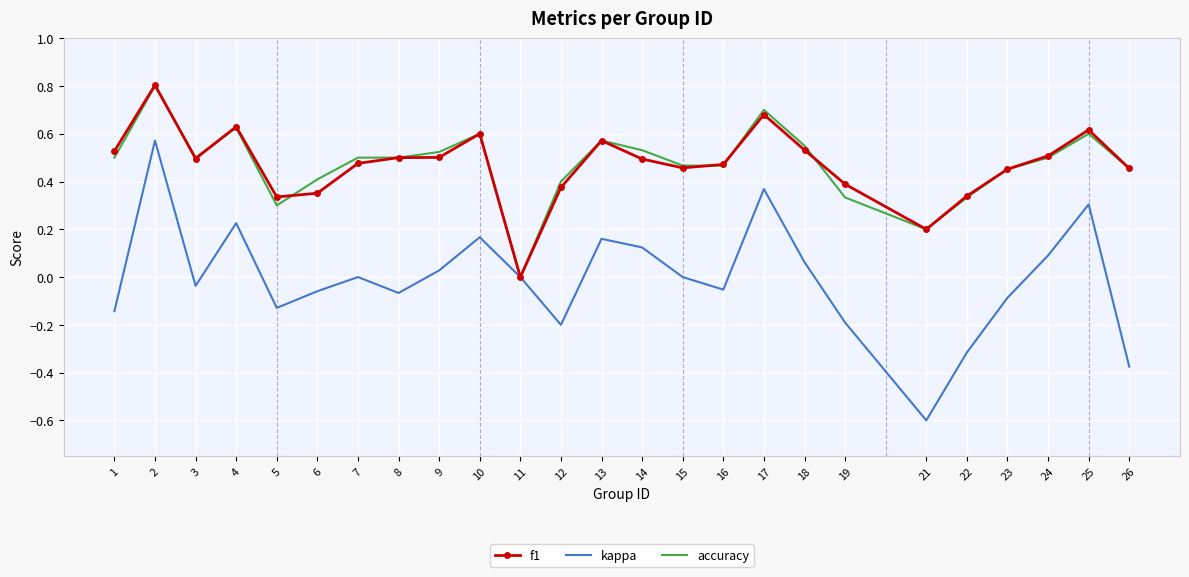

What is the maximum value shown in the chart?

0.8